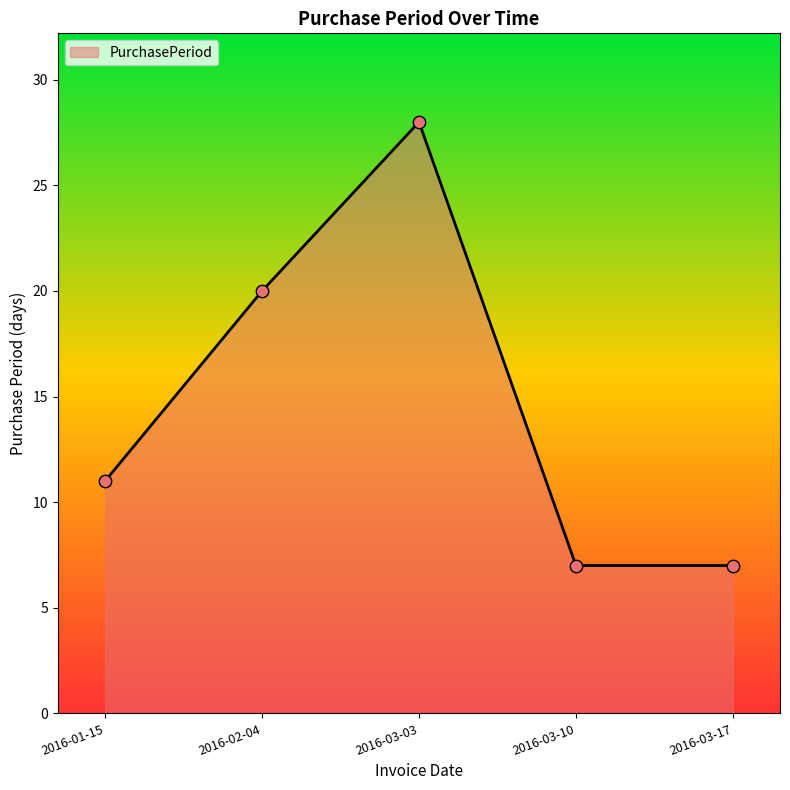

Which has a higher value, 2016-02-04 or 2016-03-10?

2016-02-04